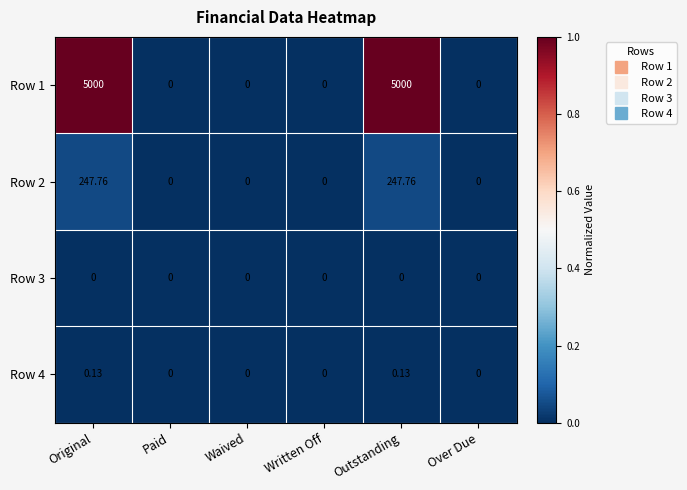

Count the number of data series in this chart.

4